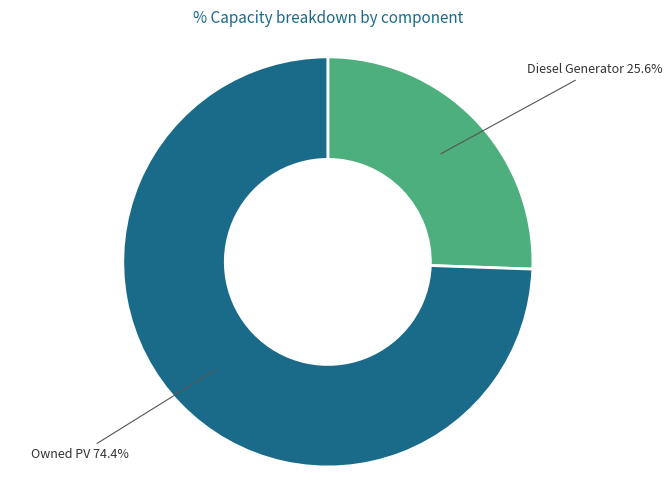

Which category has the smallest portion of the pie?

Diesel Generator